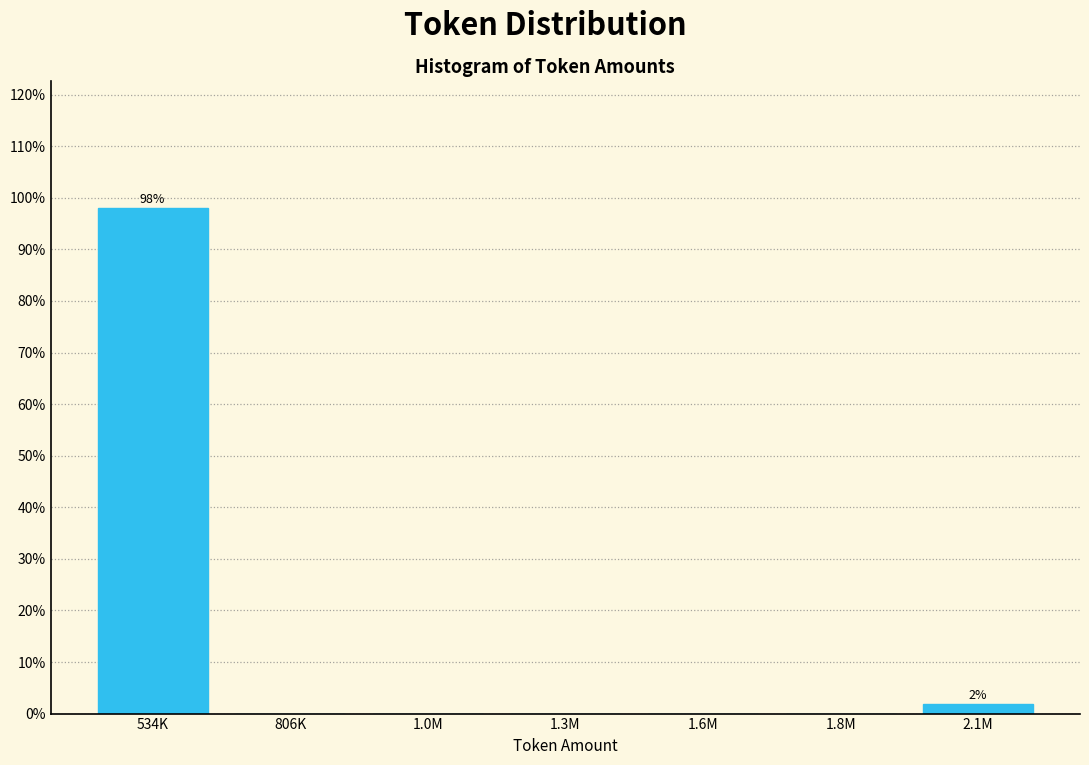

Reading left to right, extract all data points from this chart.

534K=98.1	806K=0.0	1.0M=0.0	1.3M=0.0	1.6M=0.0	1.8M=0.0	2.1M=1.9